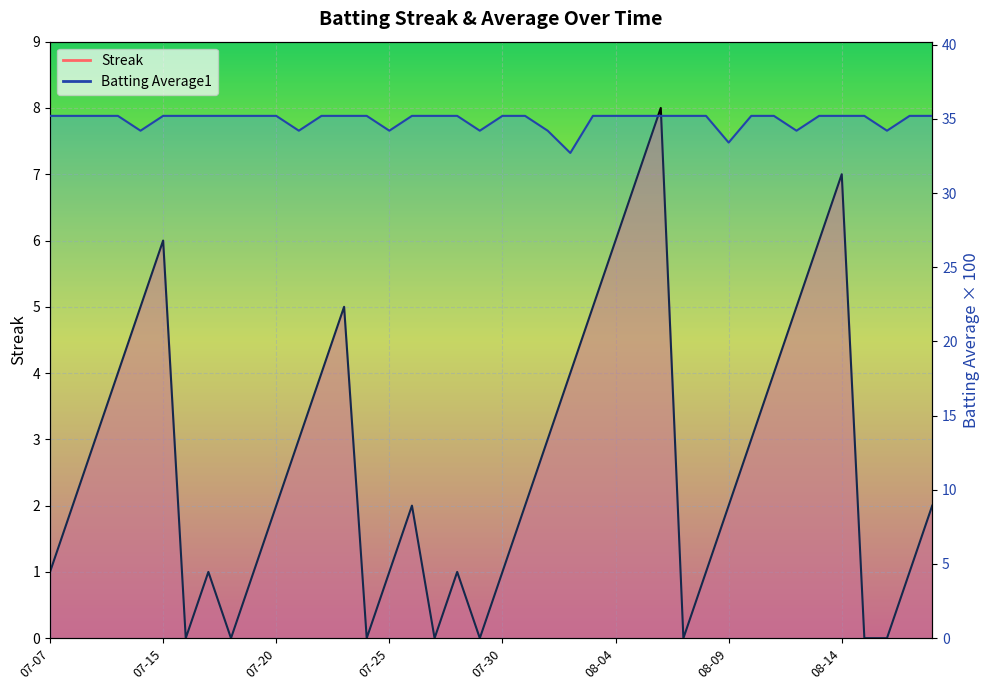

What is the value of the Batting Average1 point at the 38th from the left?

34.2